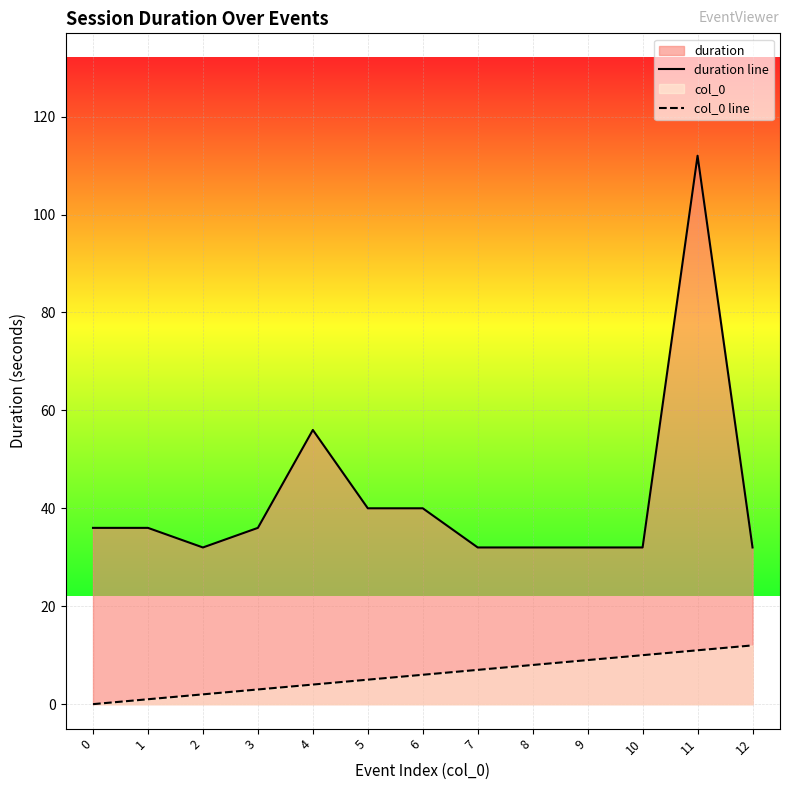

True or false: duration line and col_0 line intersect in this chart.

False